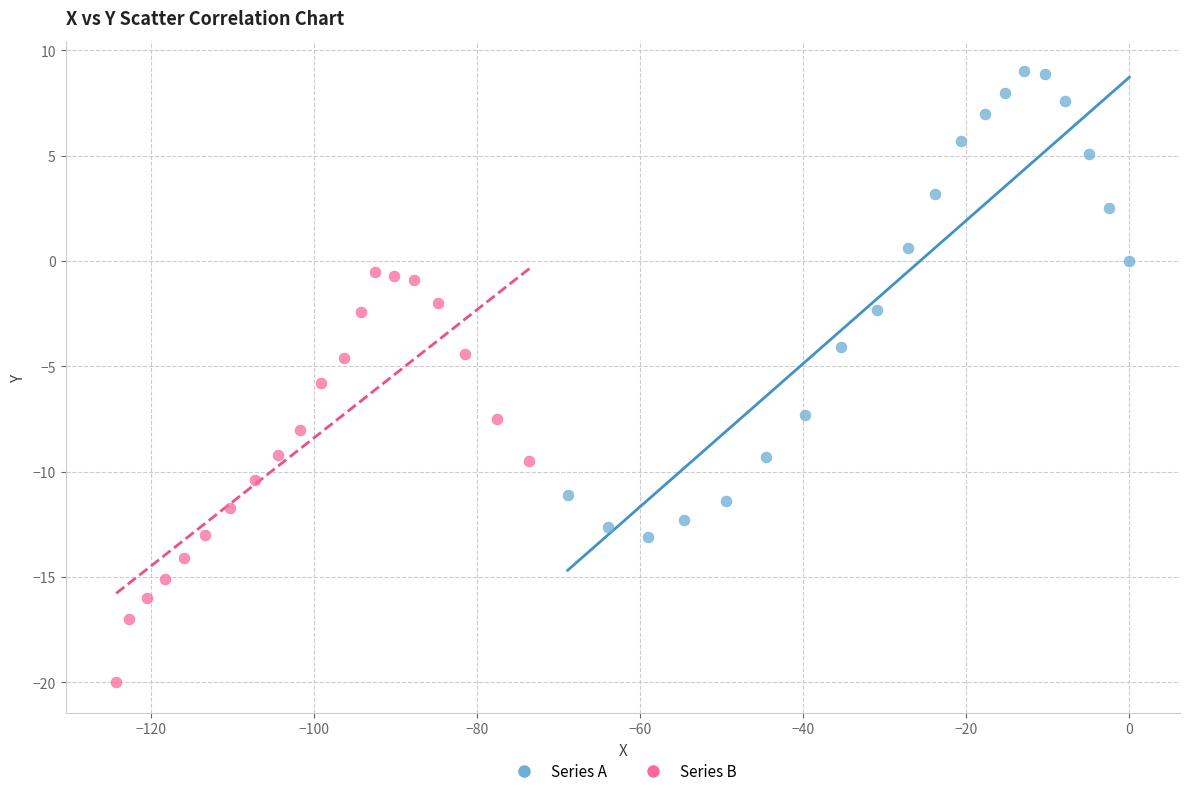

Which series has the widest spread of Y values?

Series A